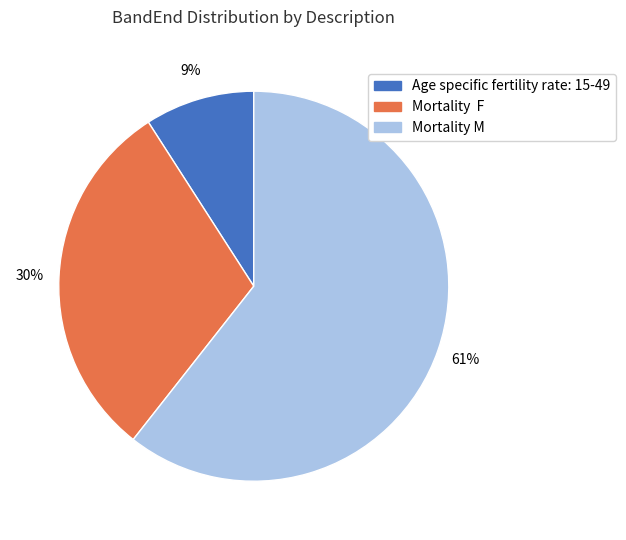

To the nearest percent, what is the difference between the largest and smallest slice percentages?

52%